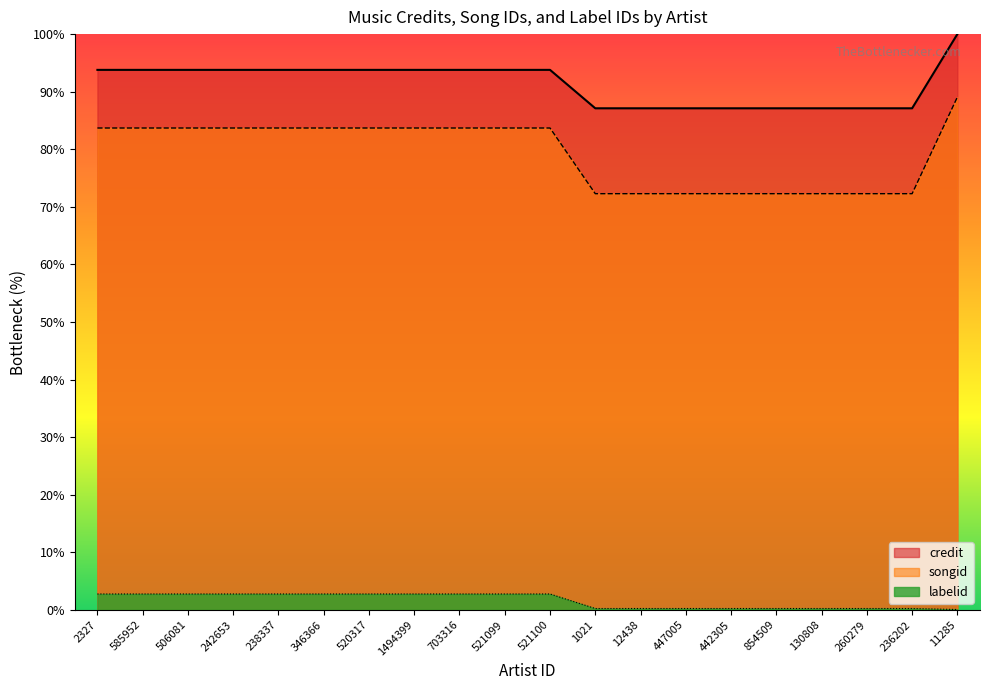

Rank the categories by labelid value from lowest to highest.

11285, 1021, 12438, 447005, 442305, 854509, 130808, 260279, 236202, 2327, 585952, 506081, 242653, 238337, 346366, 520317, 1494399, 703316, 521099, 521100